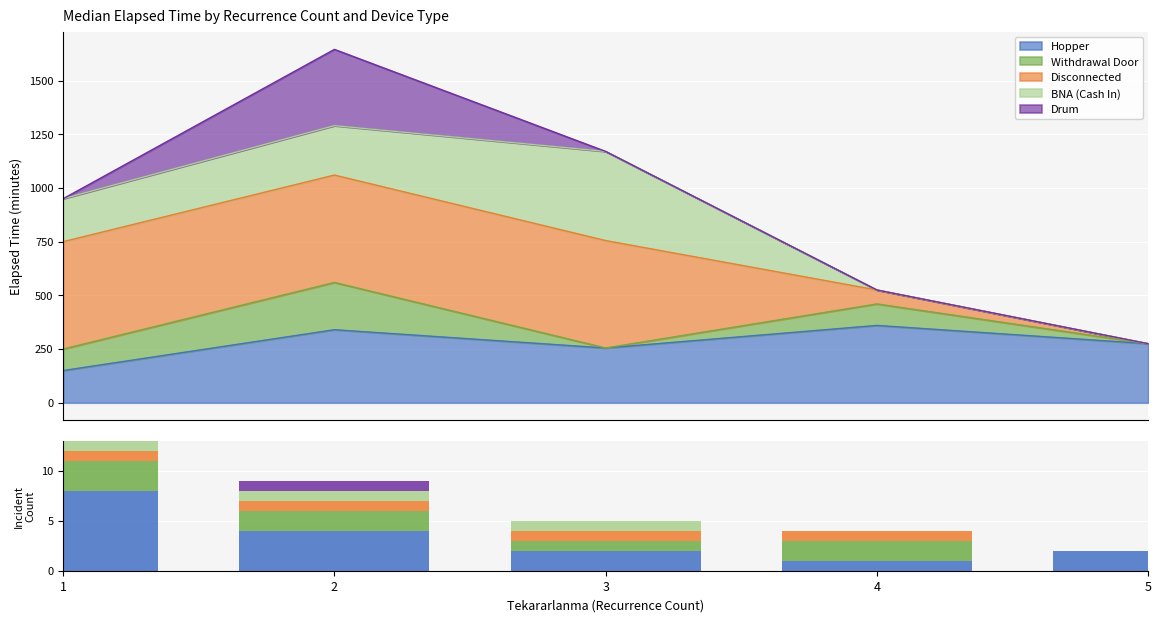

What is the spread (max minus min) of values at 1?

8